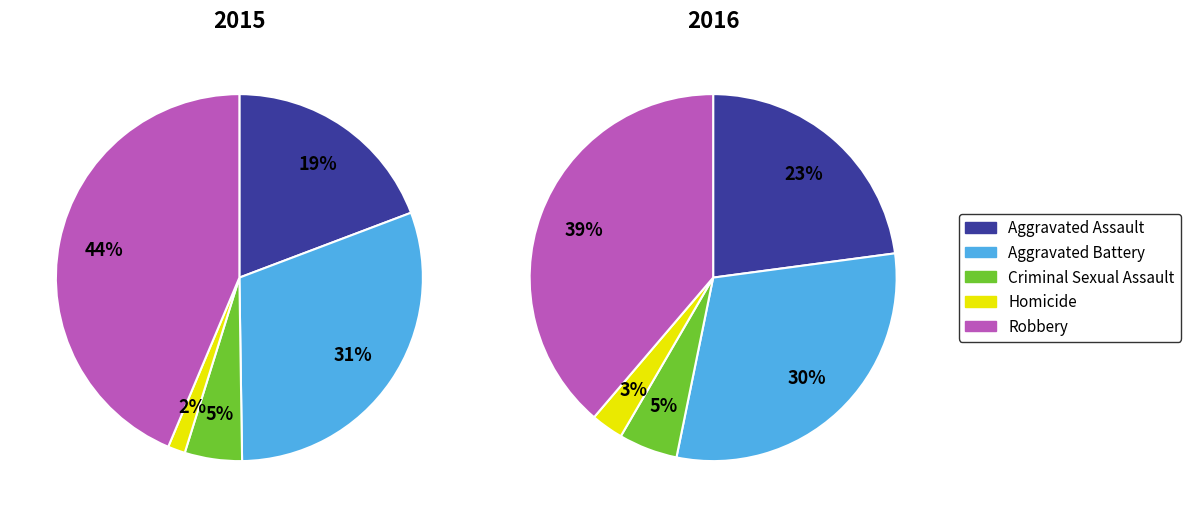

What portion of the pie excludes Criminal Sexual Assault?

95.0%